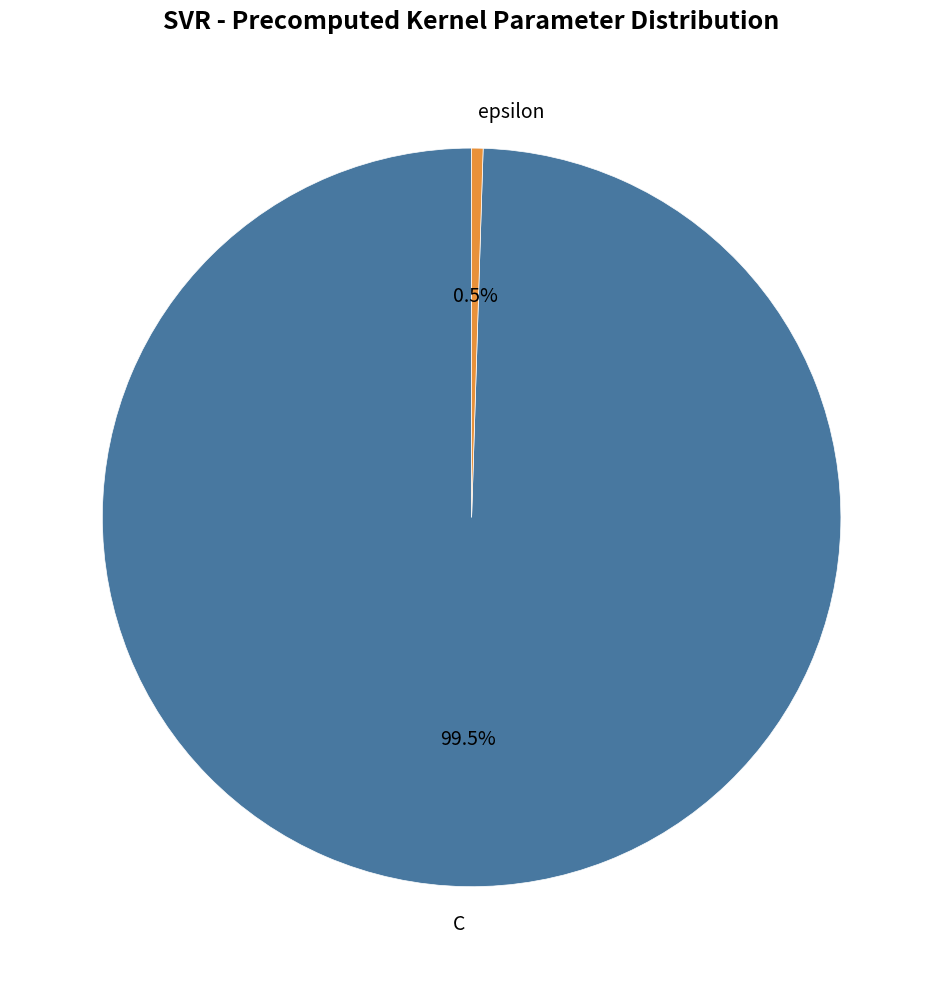

Between C and epsilon, which is larger?

C